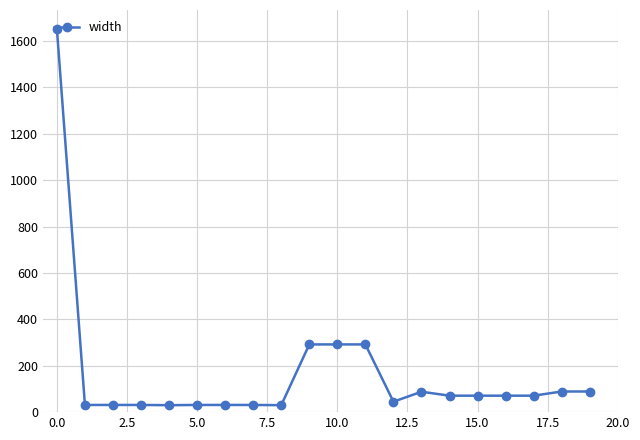

How many data points are less than 71?

9